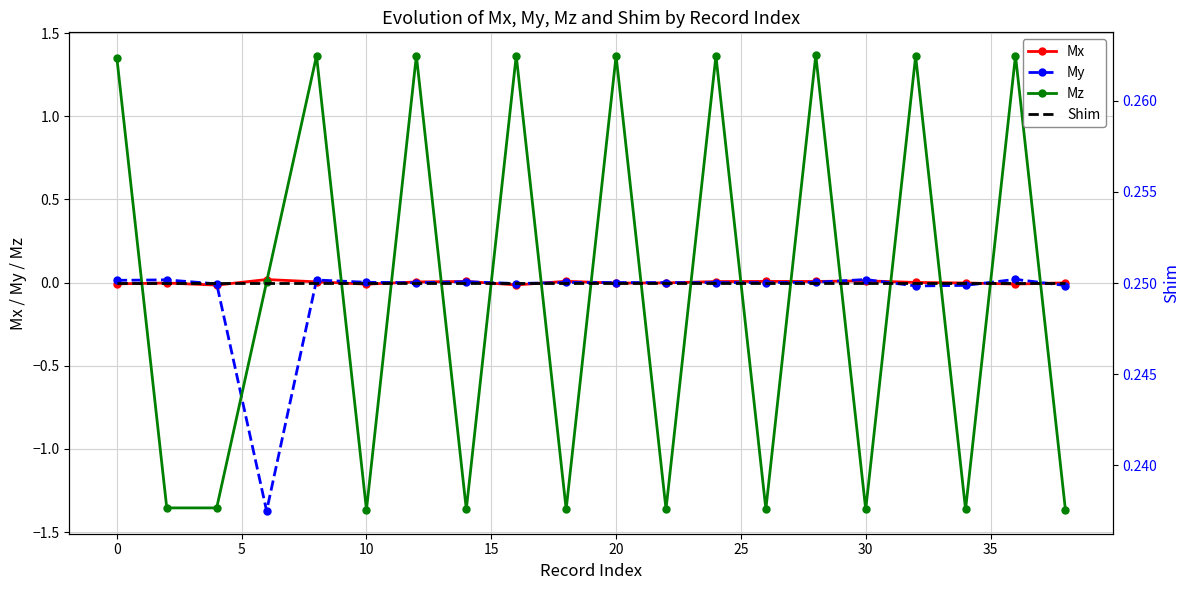

How many data points does each series have?

20